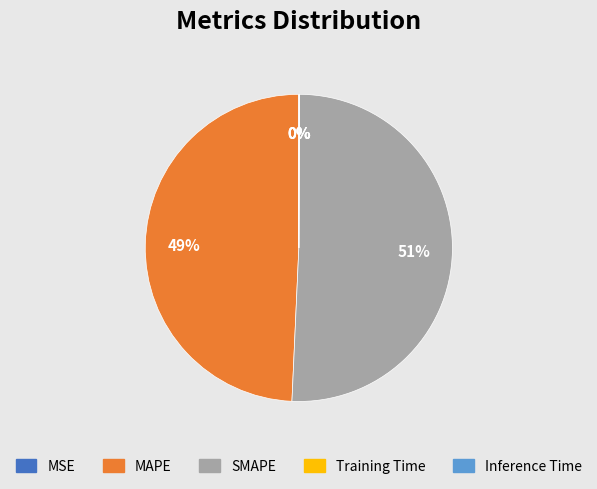

What percentage is the SMAPE slice, to the nearest percent?

51%